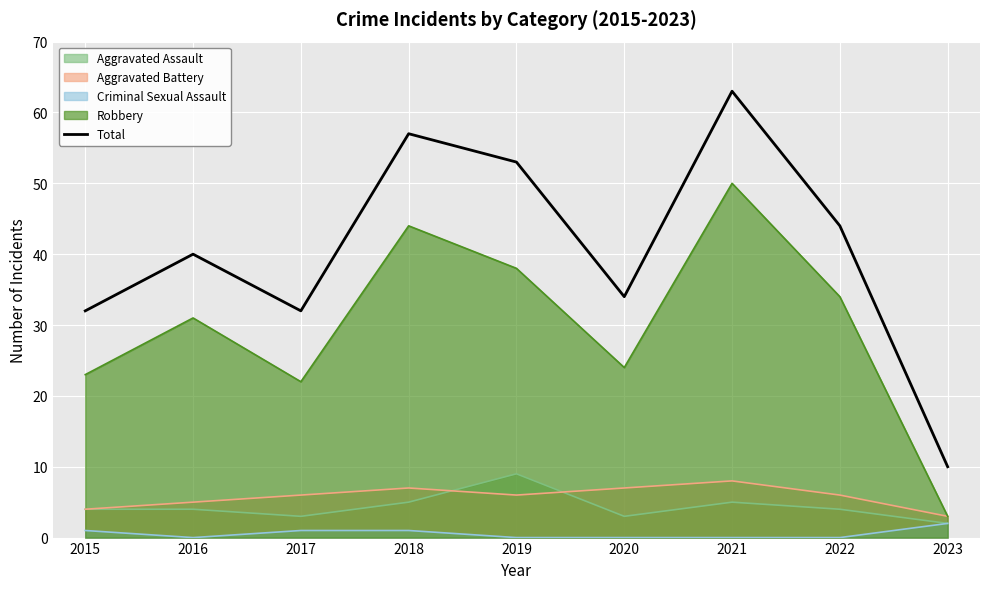

Reading right to left, list all the values displayed in this chart.

2023=10	2022=44	2021=63	2020=34	2019=53	2018=57	2017=32	2016=40	2015=32